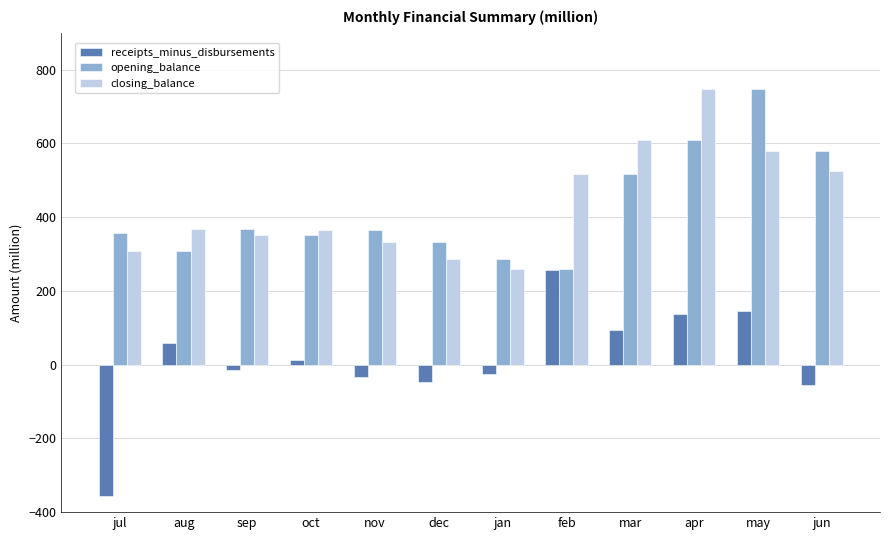

What is the total value across all series at nov?

662.8